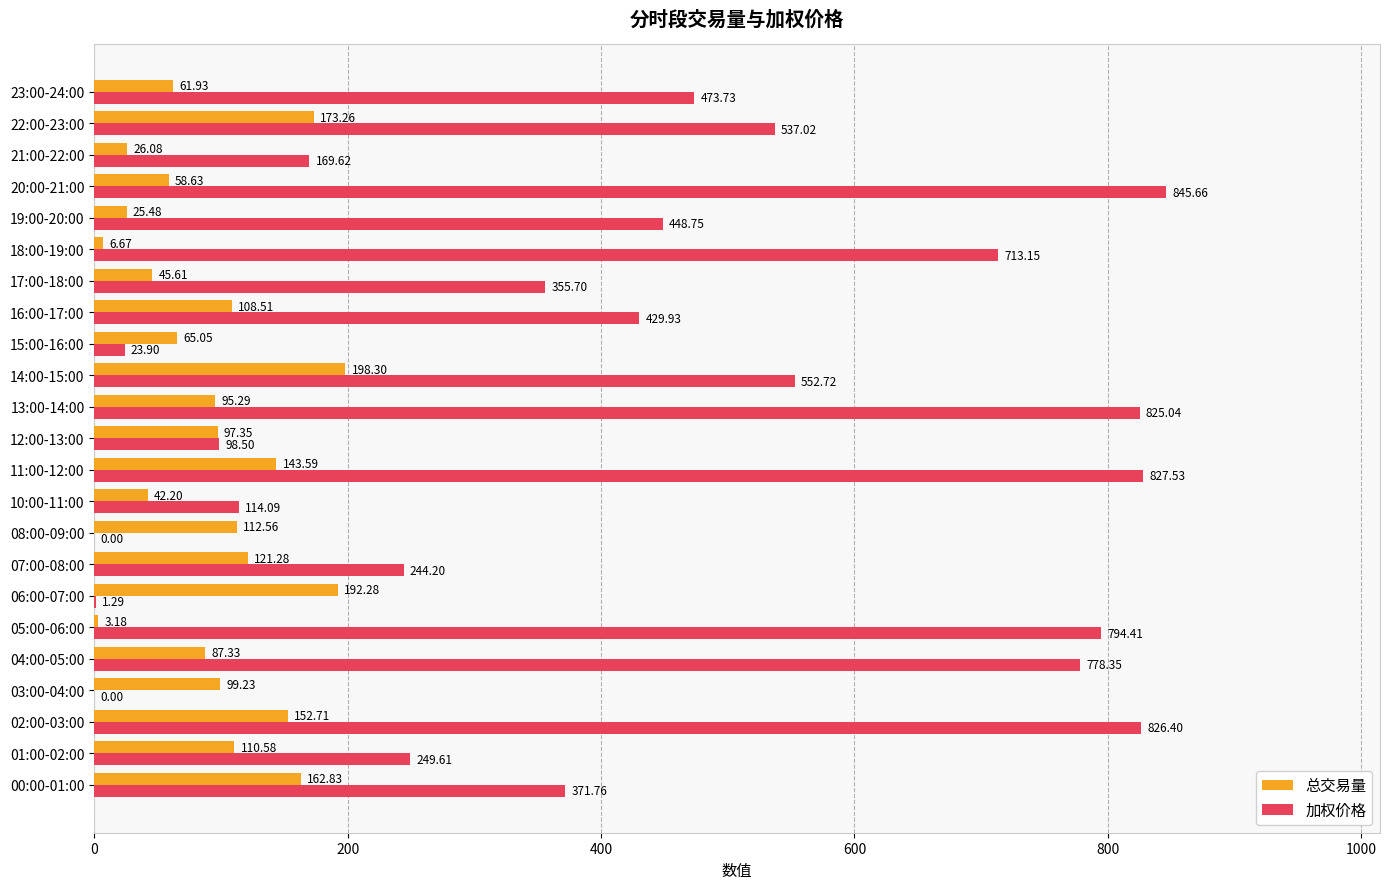

What is the sum of the 总交易量 values at 14:00-15:00 and 08:00-09:00?

310.9